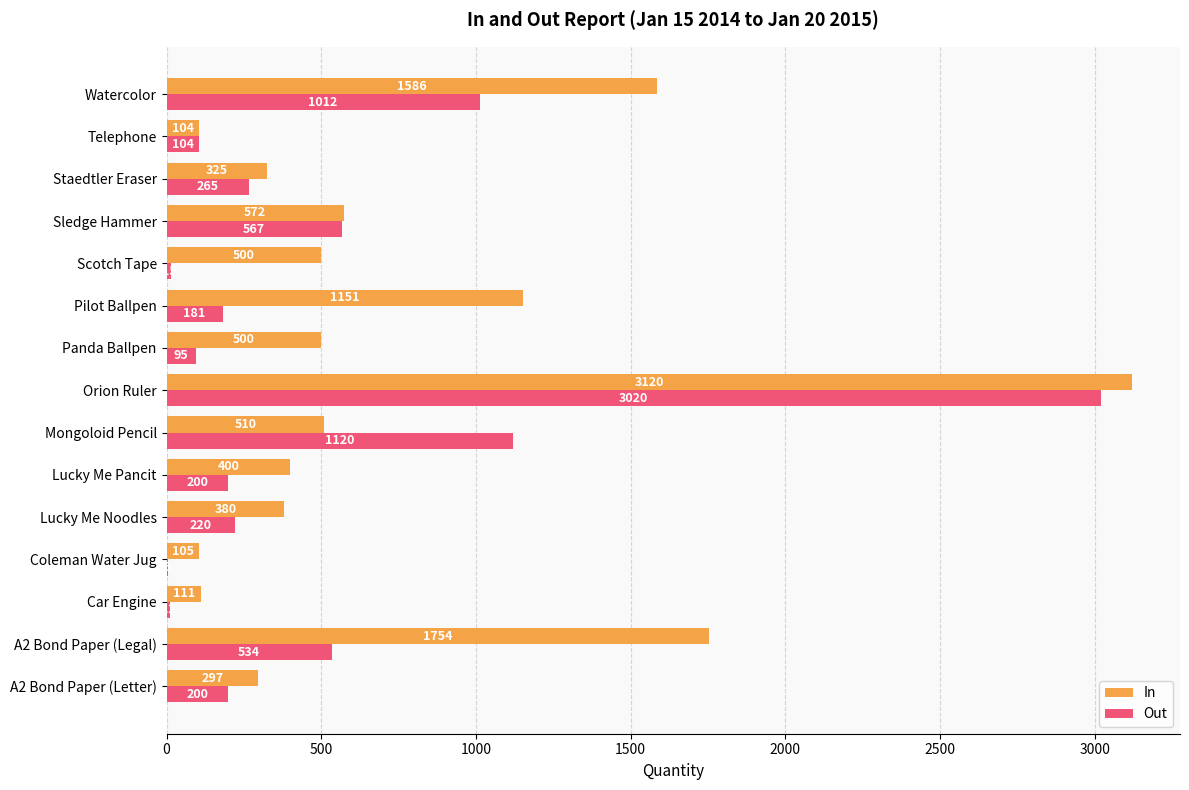

At which label is Out closest to 1512?

Mongoloid Pencil